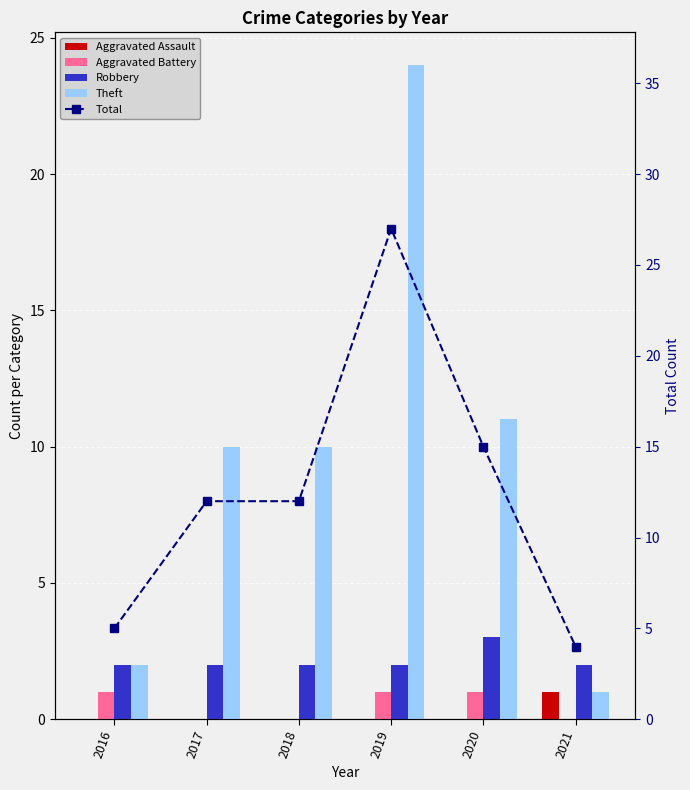

At which category is the sum across all series the highest?

2019